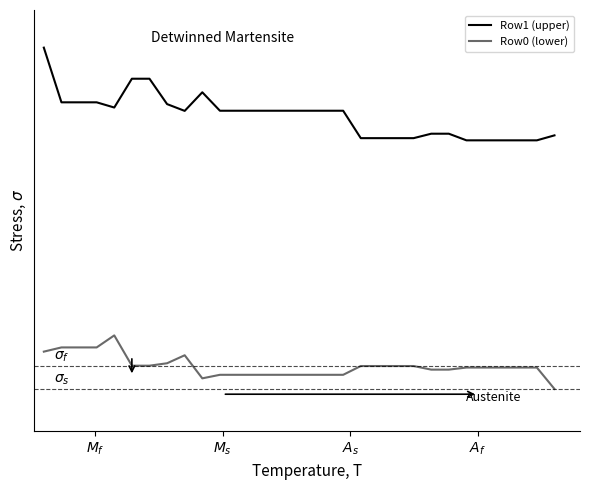

Does the chart have visible grid lines?

No